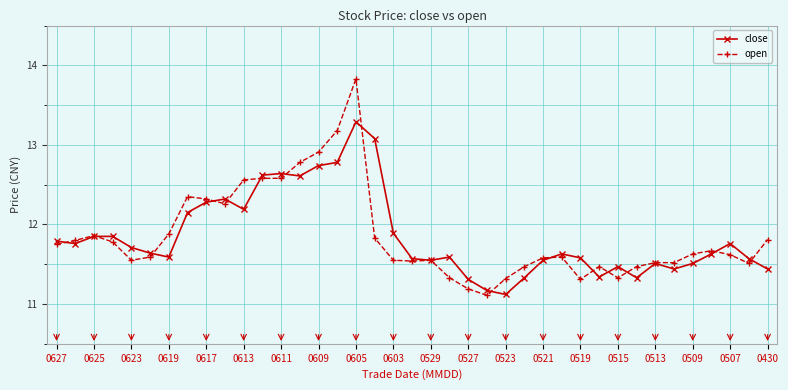

Does the chart have visible grid lines?

Yes